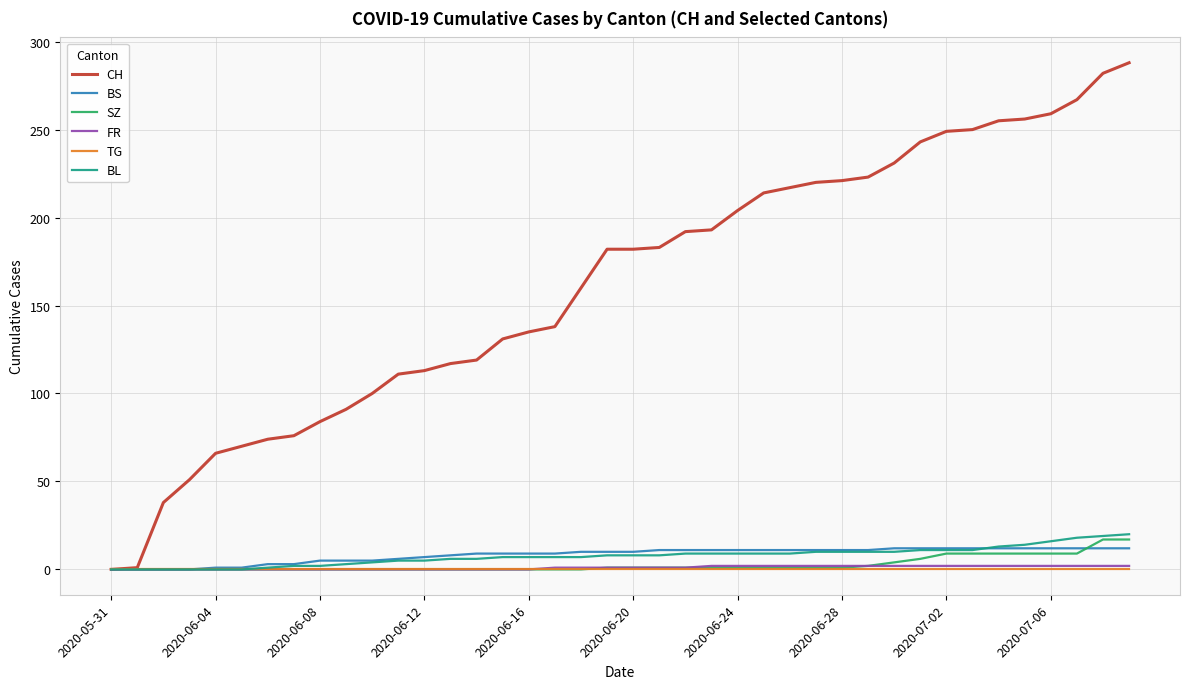

Which series has the widest spread of values?

CH